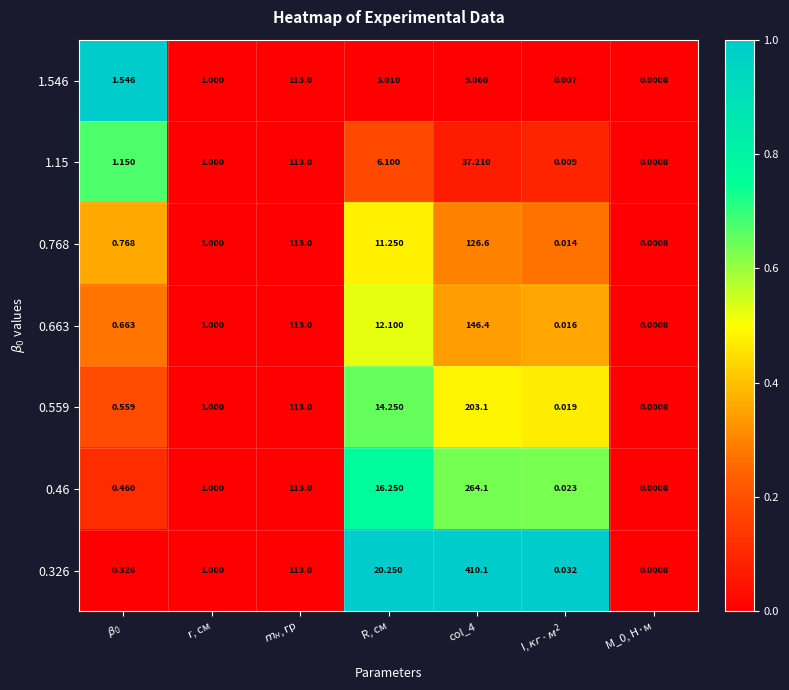

Is the value of 0.768 at col_4 greater than the value of 1.546 at col_4?

Yes